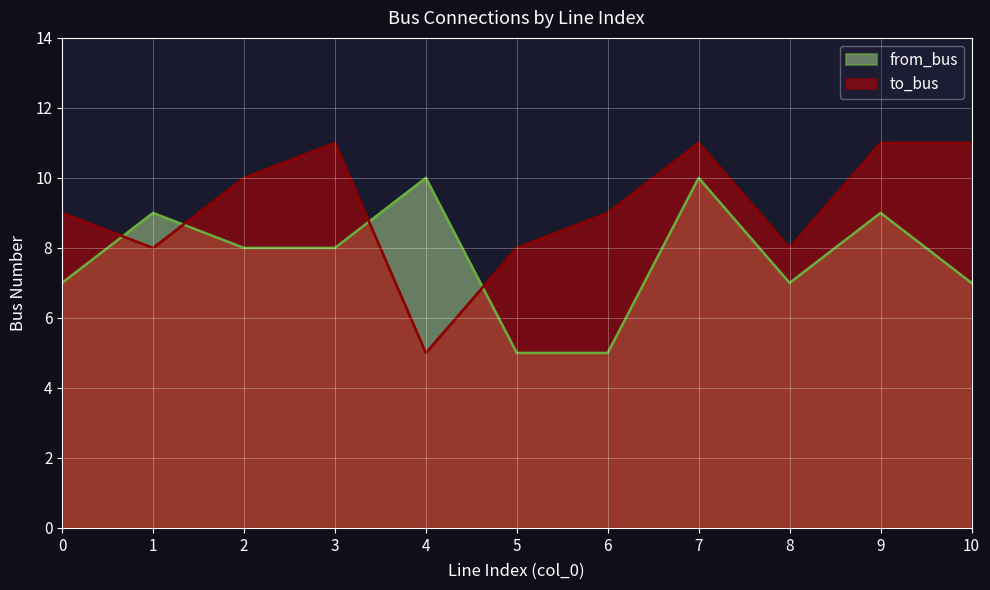

The to_bus series shows 4 at 8. True or false?

False